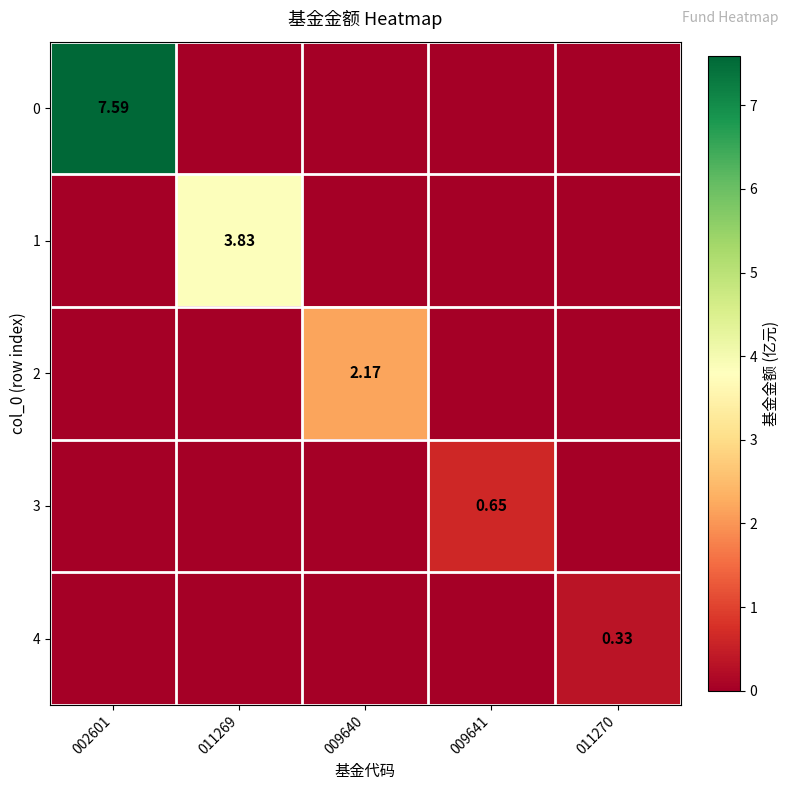

At how many categories does at least one series exceed 5?

1